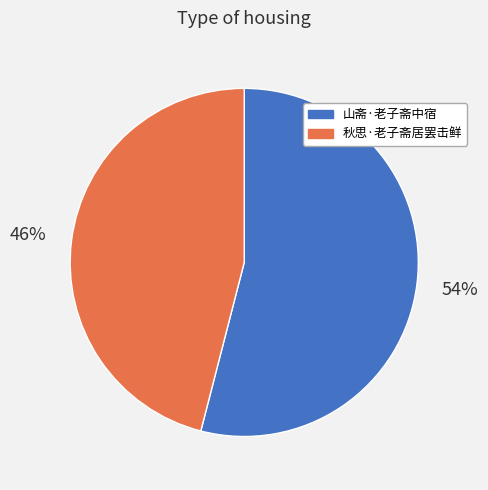

To the nearest percent, what percentage of the pie is 秋思·老子斋居罢击鲜?

46%